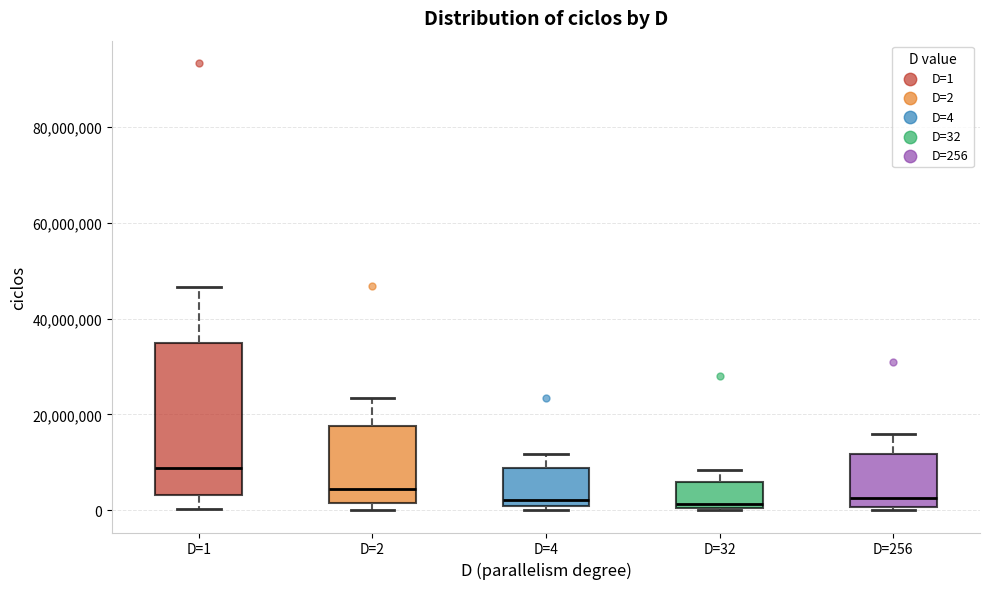

Reading left to right, transcribe this box plot: for each box, give where its median line is, the range the box spans, and where its two whiskers end, as read against the y-axis. The values are not printed on the chart, so give them approximately, as read against the axis.

D=1: median 8000000, box 4000000 to 34000000, whiskers 0 to 46000000
D=2: median 4000000, box 2000000 to 18000000, whiskers 0 to 24000000
D=4: median 2000000, box 0 to 8000000, whiskers 0 (just below the box's lower edge) to 12000000
D=32: median 2000000, box 0 to 6000000, whiskers 0 to 8000000
D=256: median 2000000, box 0 to 12000000, whiskers 0 to 16000000